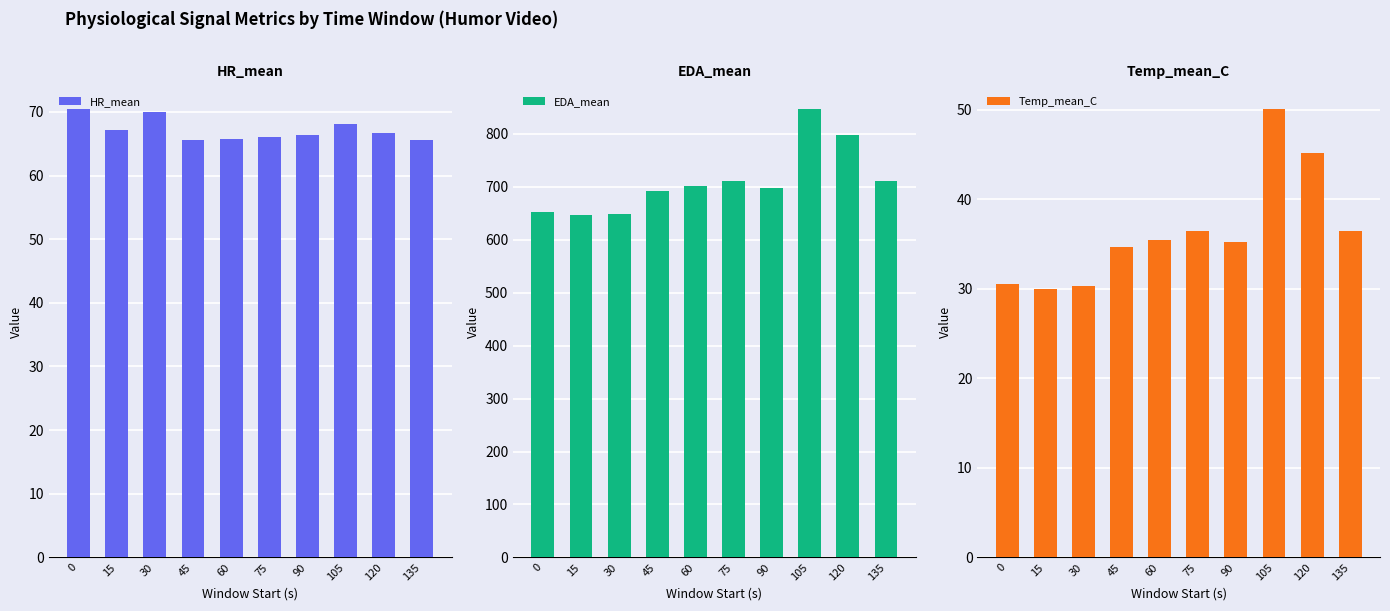

What are all the series names shown in the legend?

HR_mean, EDA_mean, Temp_mean_C